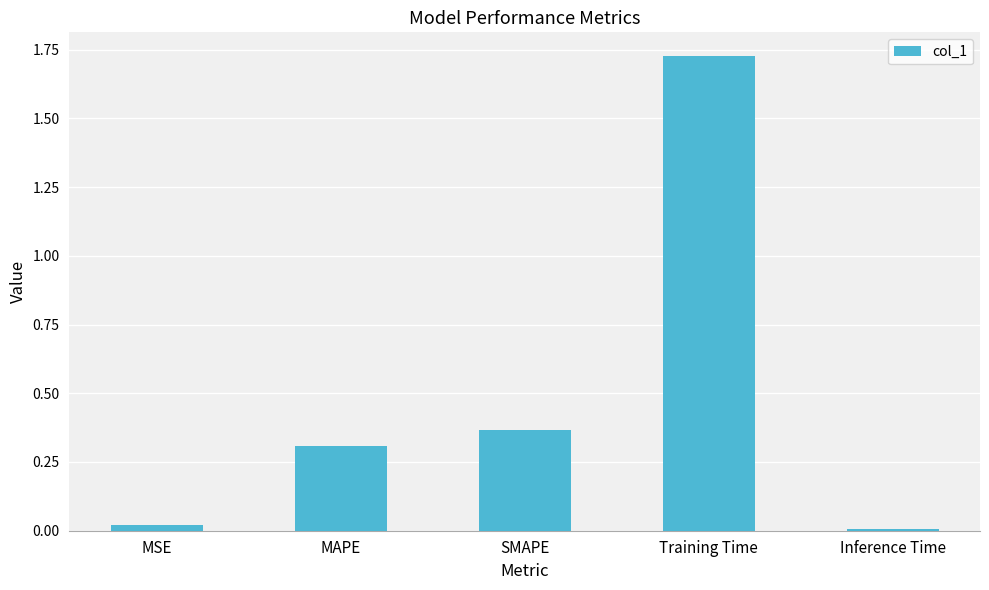

List the labels in order of value, largest first.

Training Time, SMAPE, MAPE, MSE, Inference Time